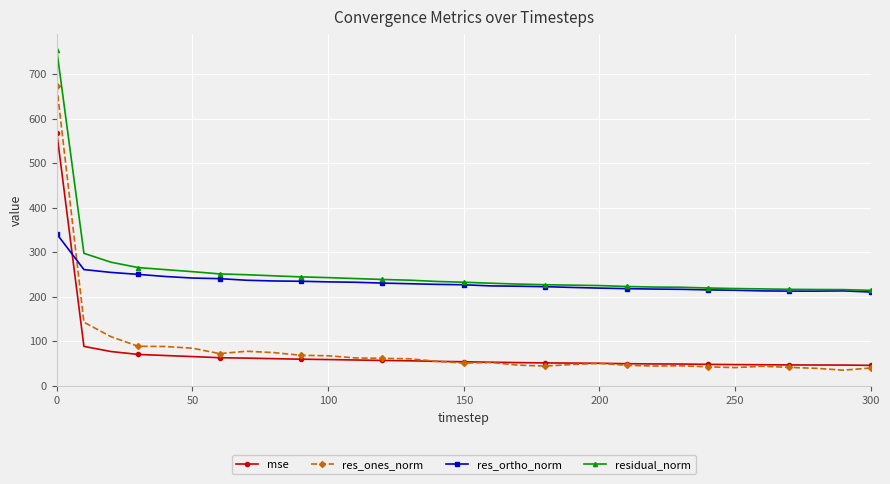

What is the smallest value displayed?

35.3